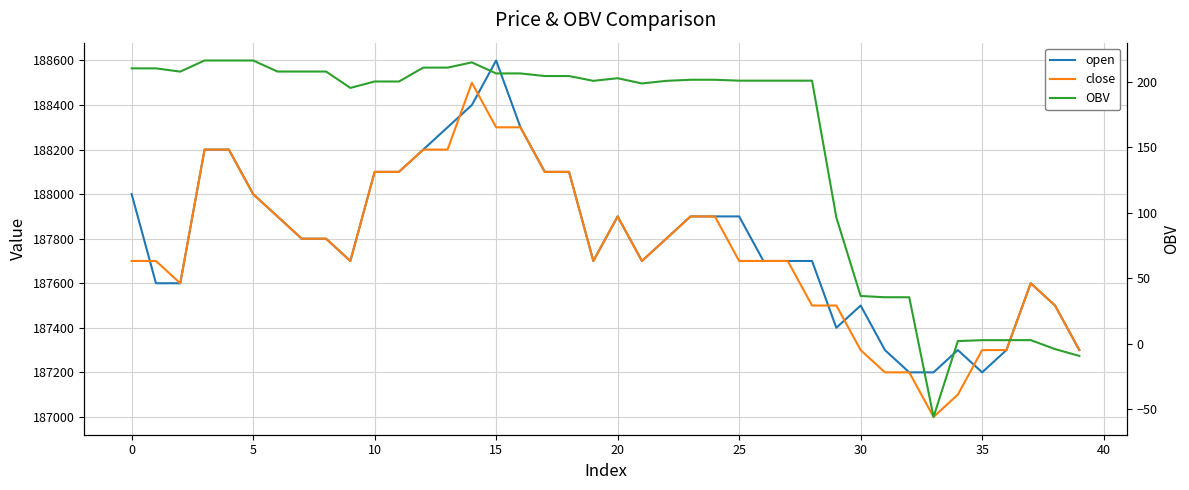

Reading left to right, extract all data points from this chart.

open: 188000.0	187600.0	187600.0	188200.0	188200.0	188000.0	187900.0	187800.0	187800.0	187700.0	188100.0	188100.0	188200.0	188300.0	188400.0	188600.0	188300.0	188100.0	188100.0	187700.0	187900.0	187700.0	187800.0	187900.0	187900.0	187900.0	187700.0	187700.0	187700.0	187400.0	187500.0	187300.0	187200.0	187200.0	187300.0	187200.0	187300.0	187600.0	187500.0	187300.0
close: 187700.0	187700.0	187600.0	188200.0	188200.0	188000.0	187900.0	187800.0	187800.0	187700.0	188100.0	188100.0	188200.0	188200.0	188500.0	188300.0	188300.0	188100.0	188100.0	187700.0	187900.0	187700.0	187800.0	187900.0	187900.0	187700.0	187700.0	187700.0	187500.0	187500.0	187300.0	187200.0	187200.0	187000.0	187100.0	187300.0	187300.0	187600.0	187500.0	187300.0
OBV: 210.4	210.4	207.9	216.4	216.4	216.4	208.0	208.0	208.0	195.4	200.3	200.3	211.0	211.0	215.0	206.5	206.5	204.5	204.5	200.8	202.8	198.8	200.8	201.7	201.7	201.0	201.0	201.0	201.0	96.4	36.4	35.5	35.5	-56.0	2.0	2.7	2.7	2.7	-4.2	-9.4